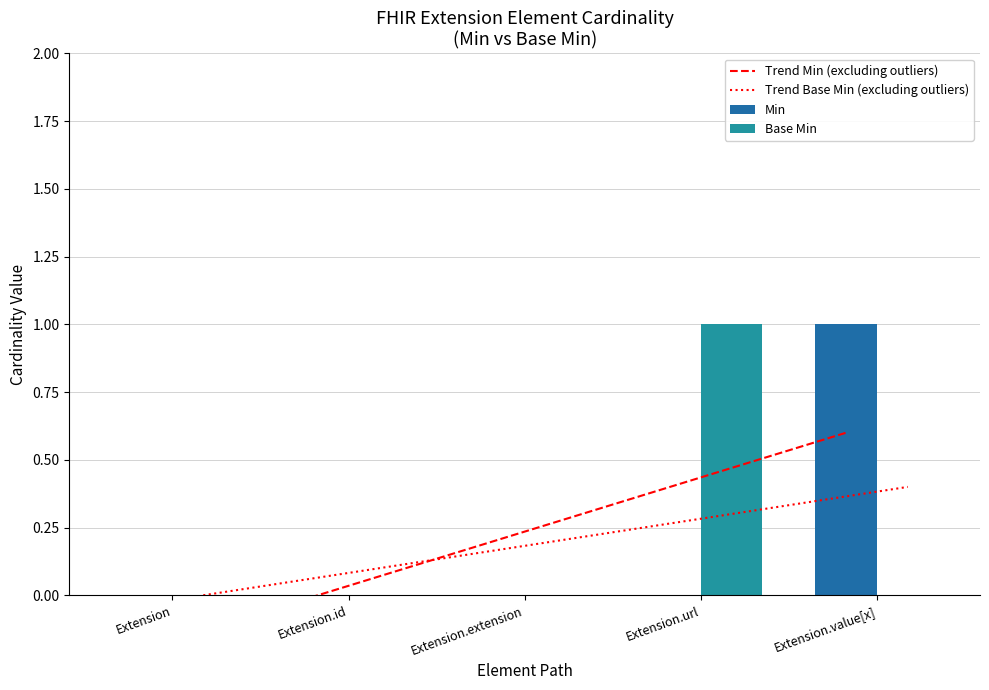

The Base Min series shows -0.3 at Extension.extension. True or false?

False